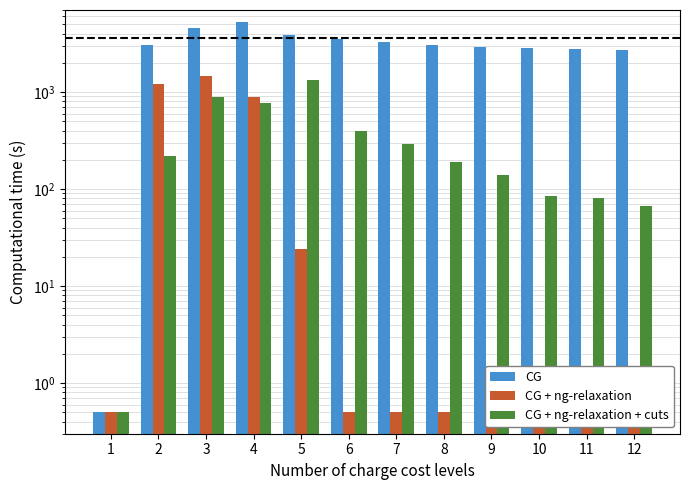

What is the maximum value shown in the chart?

5234.0